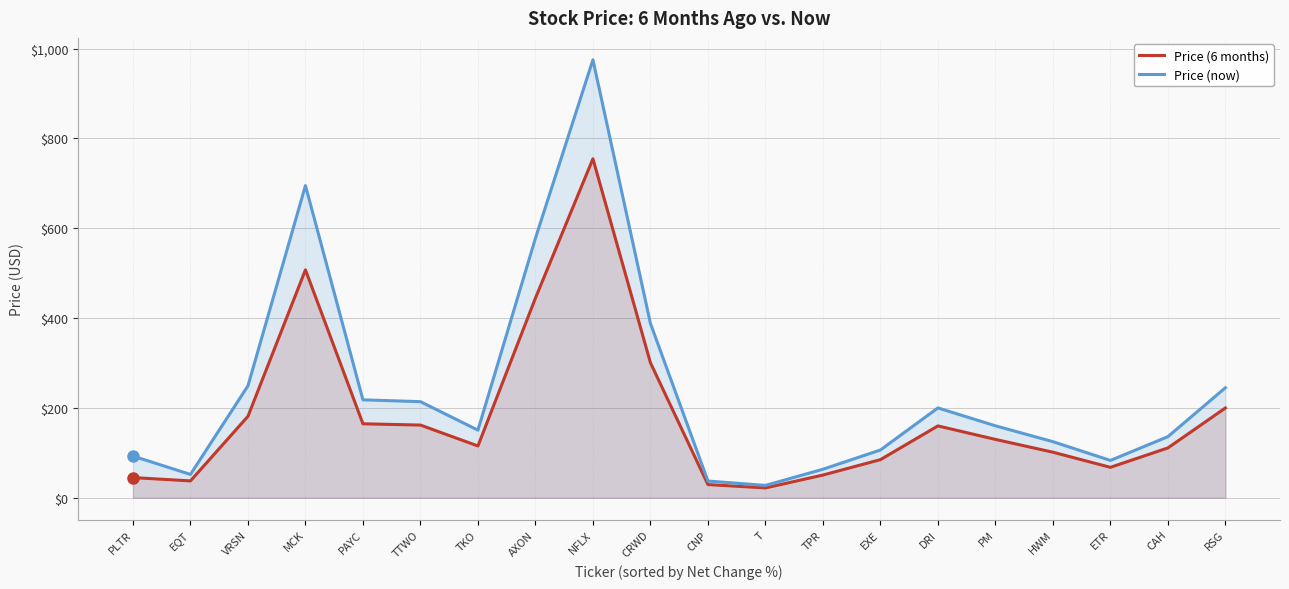

True or false: Price (now) and Price (6 months) intersect in this chart.

False